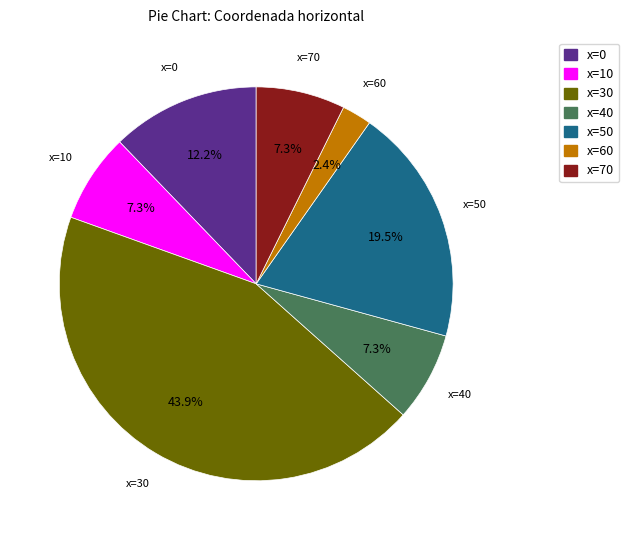

Approximately how many times larger is the value at x=0 compared to x=40?

1.7